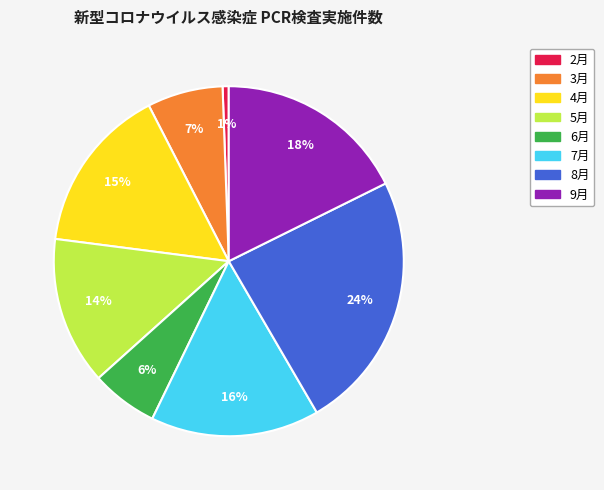

How many segments does this pie chart have?

8